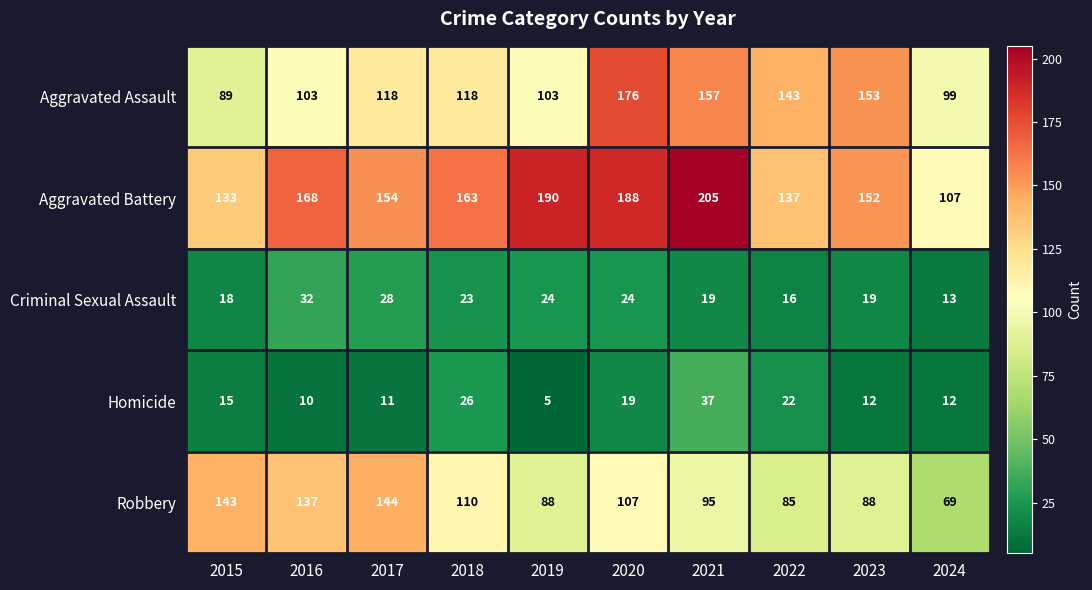

Rank the series by their maximum value, from lowest to highest.

Criminal Sexual Assault, Homicide, Robbery, Aggravated Assault, Aggravated Battery